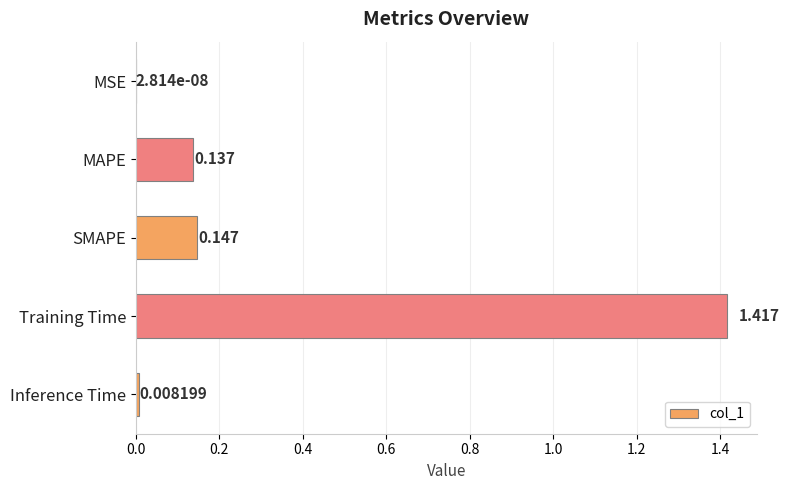

Which has a higher value, MAPE or MSE?

MAPE